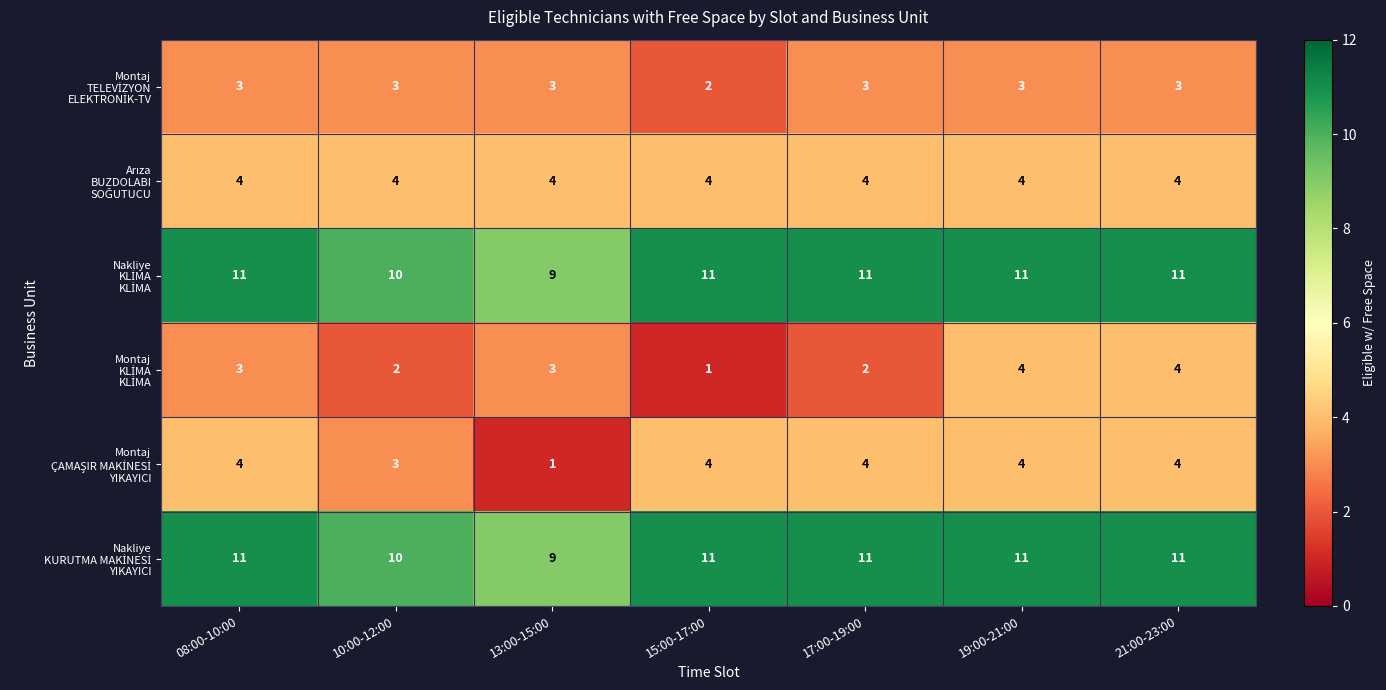

How many categories are shown in the chart?

7